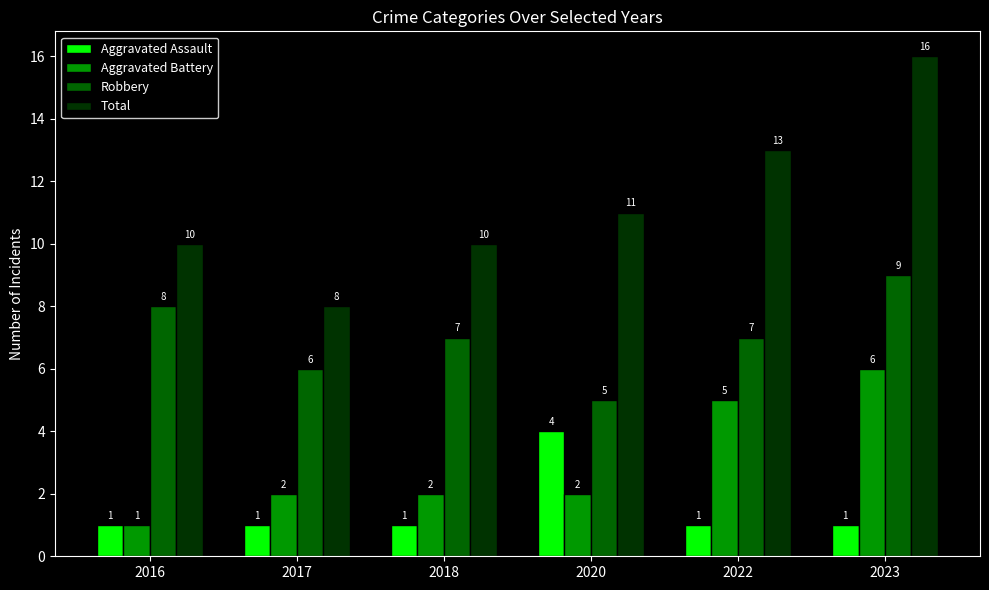

How many Aggravated Battery values are between 2 and 5?

4